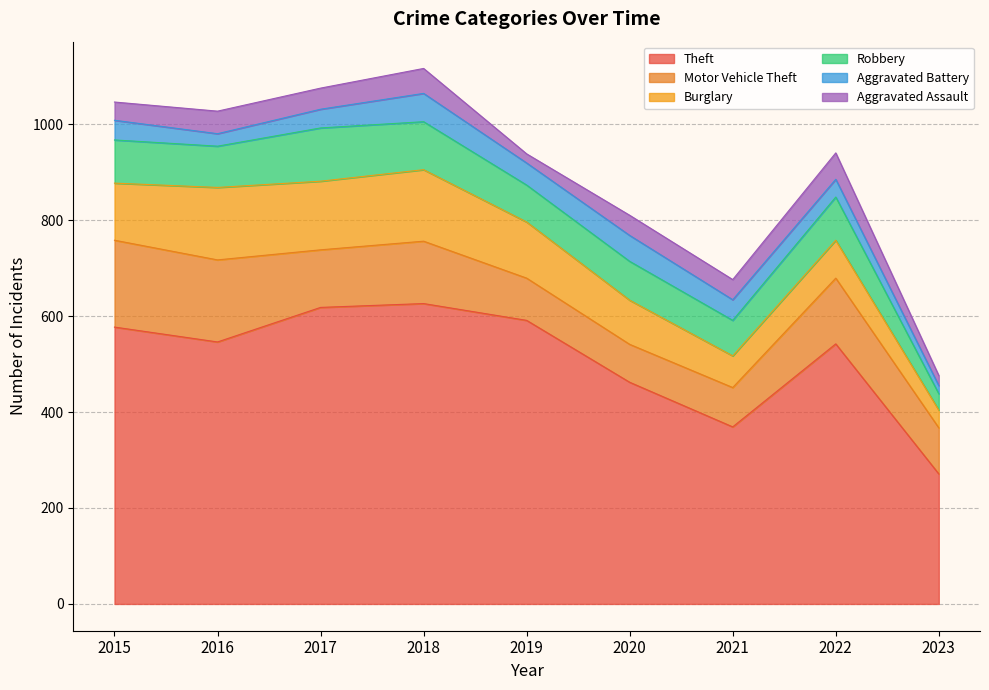

What is the lowest value of the Robbery series?

34